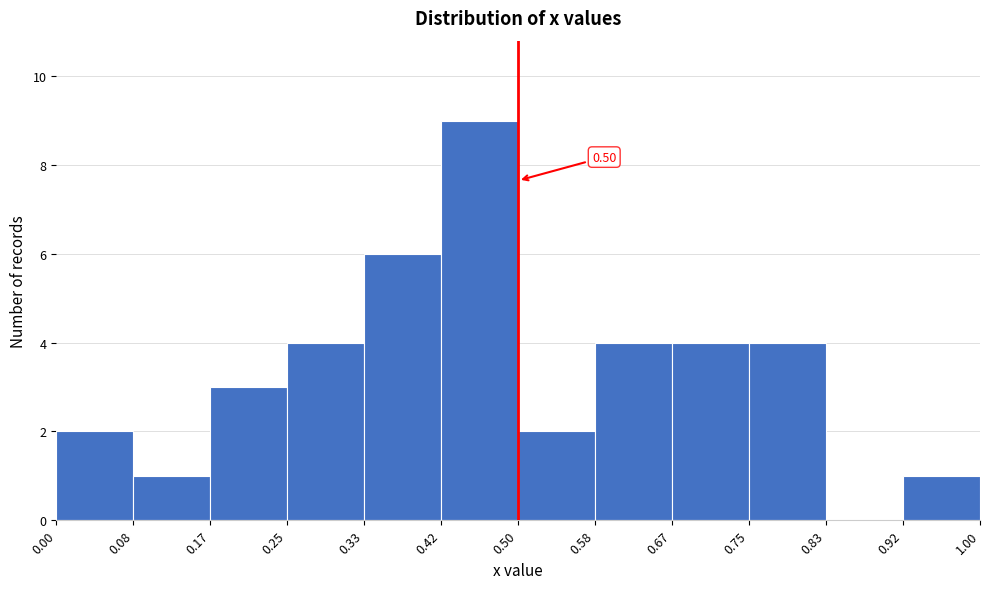

Which range on the x-axis has the tallest bar?

0.42 to 0.50